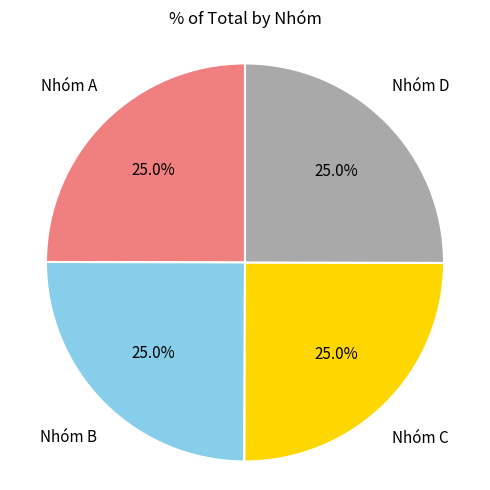

Does any single category account for the majority?

No